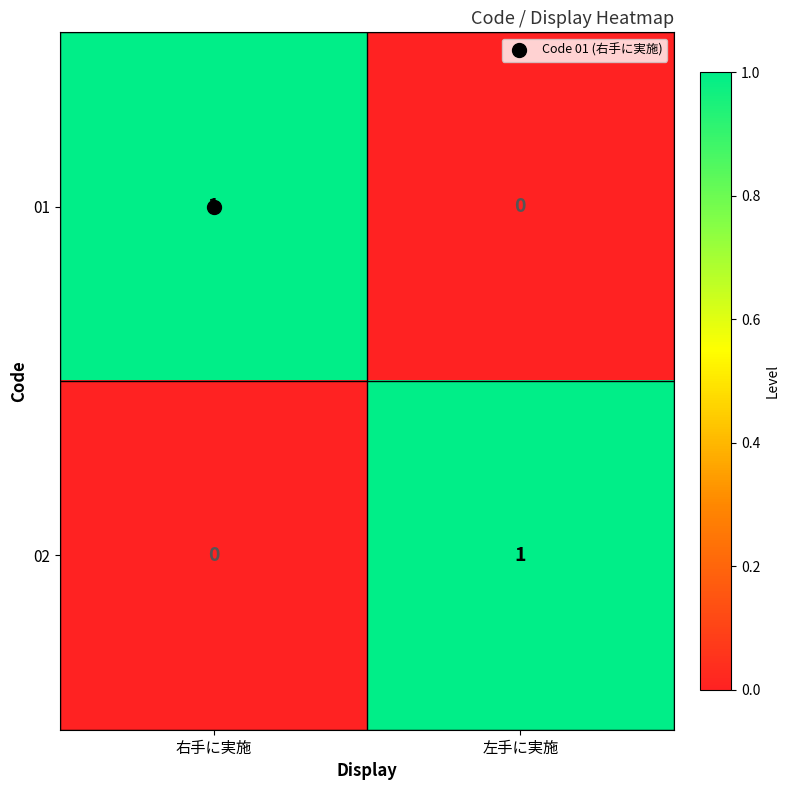

Is it true that 02 equals 1 at 左手に実施?

True